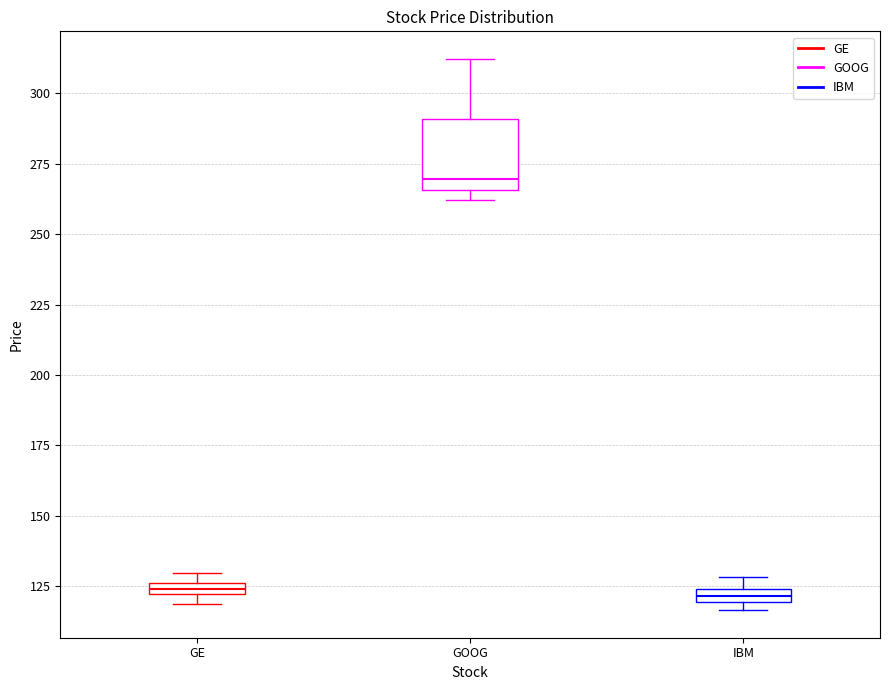

Where is the upper edge of the box for IBM on the y-axis? The values are not printed on the chart, so give them approximately, as read against the axis.

125